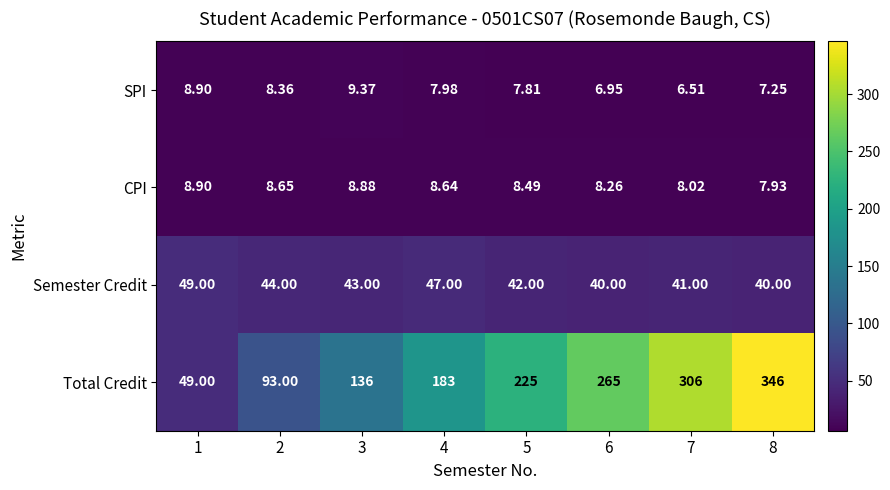

Which series has the largest range (max minus min)?

Total Credit